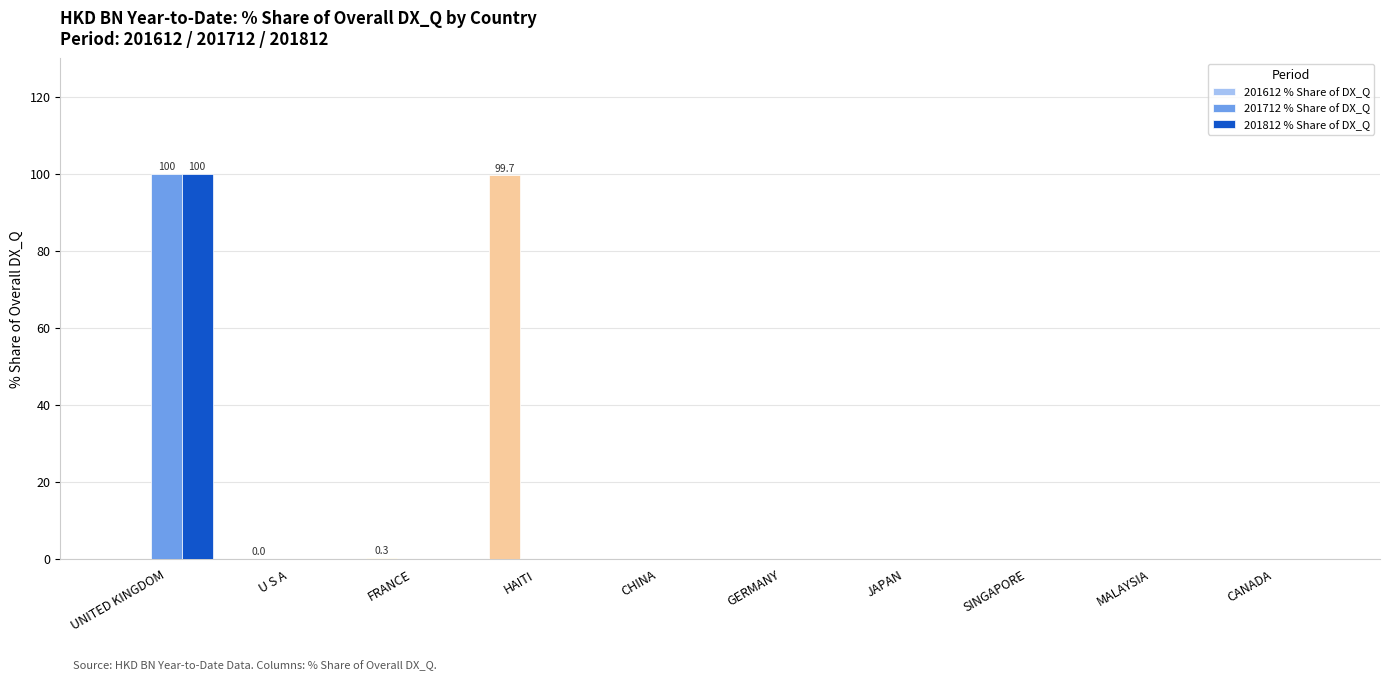

Count the number of categories in the chart.

10